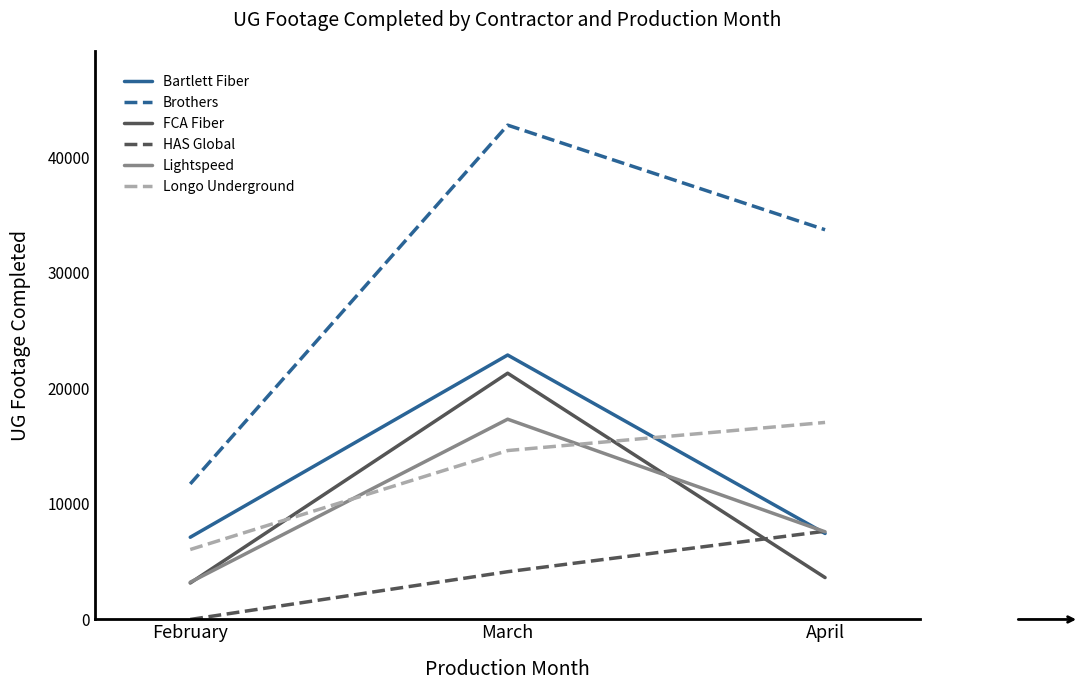

How many lines are shown in the chart?

6